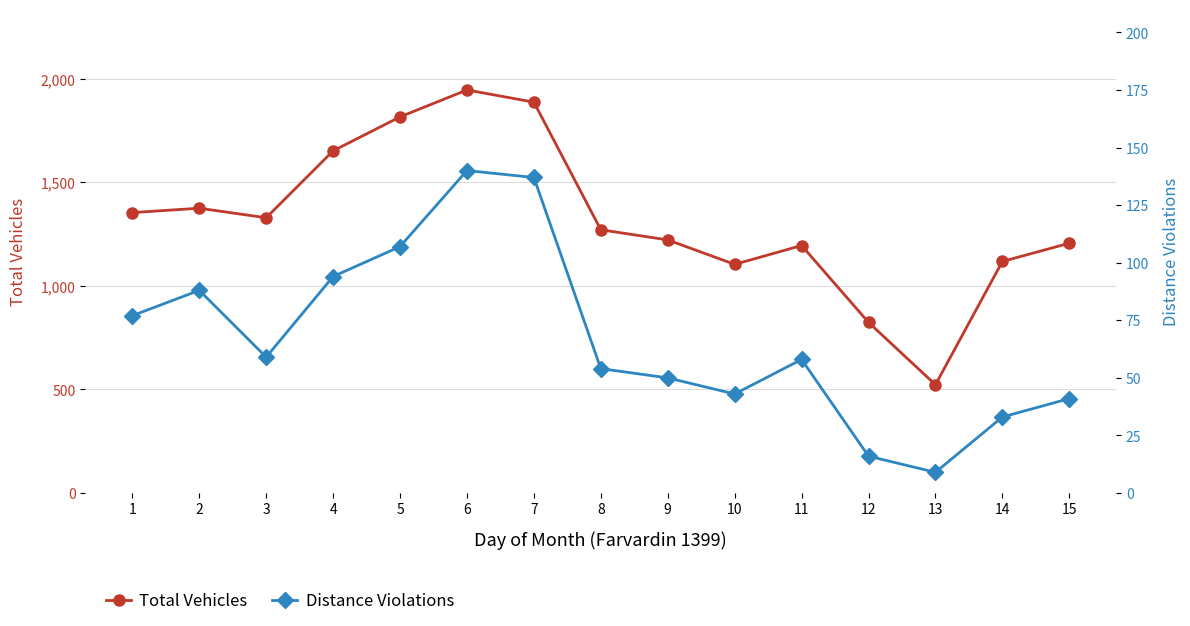

True or false: Total Vehicles and Distance Violations intersect in this chart.

False